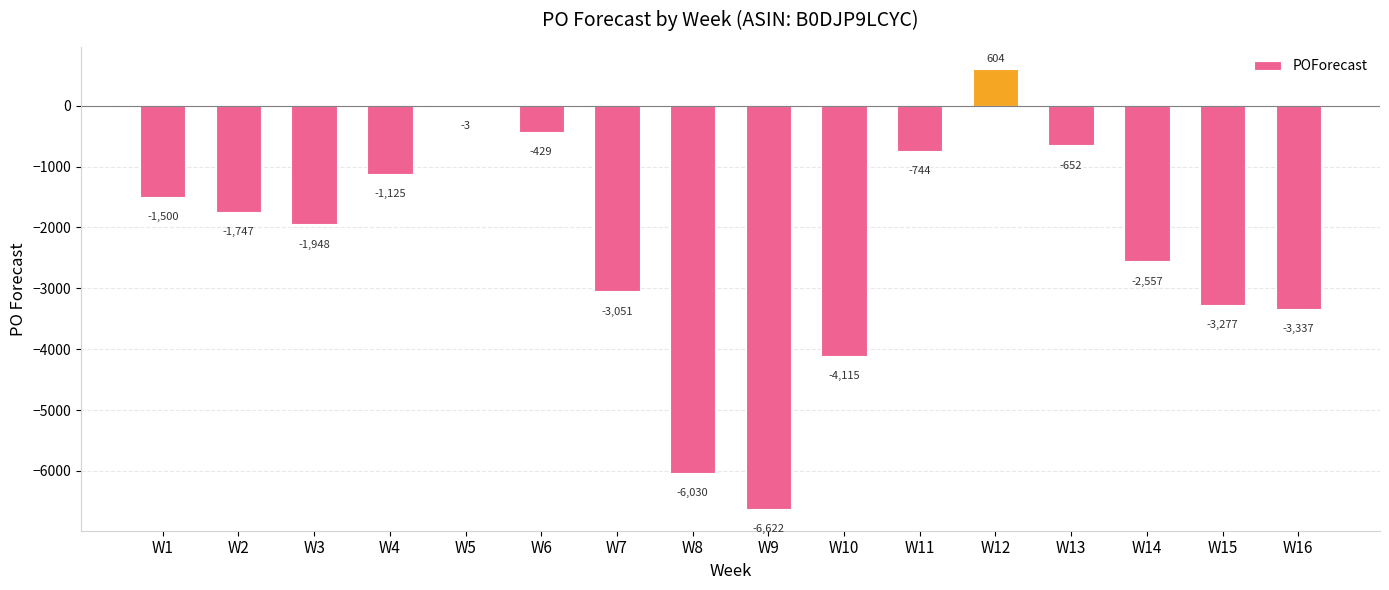

What is the difference between the values at W9 and W12?

7226